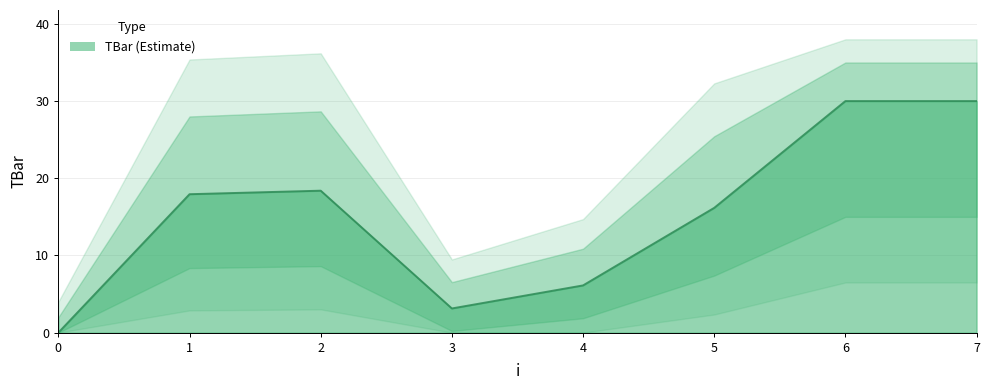

What is the sum of the values at 1 and 4?

24.1